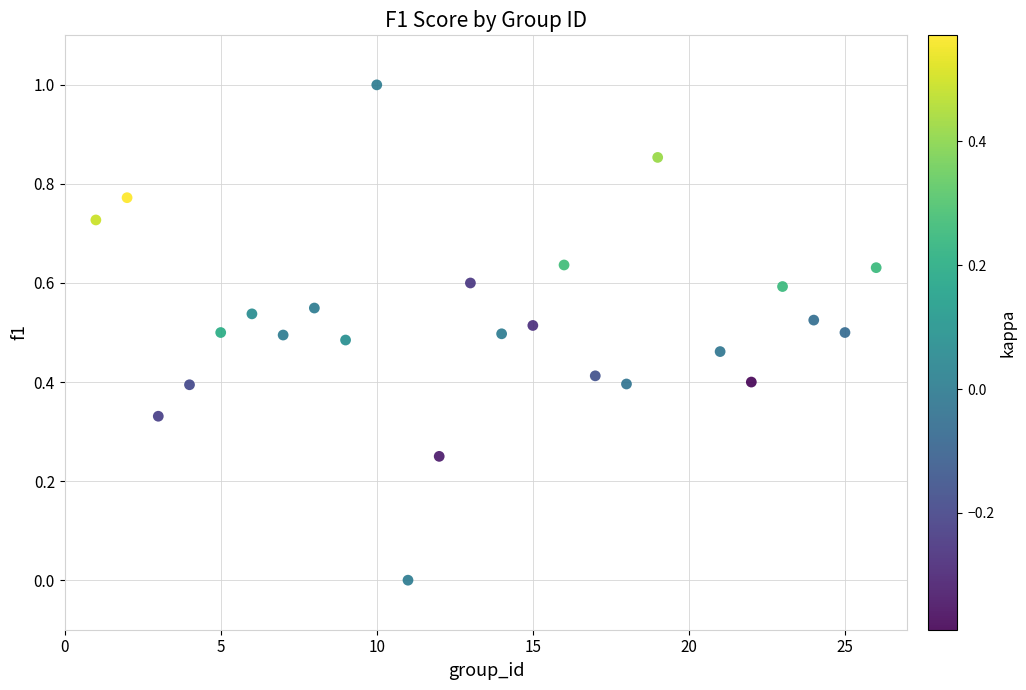

What is the range of X values (max minus min)?

25.0